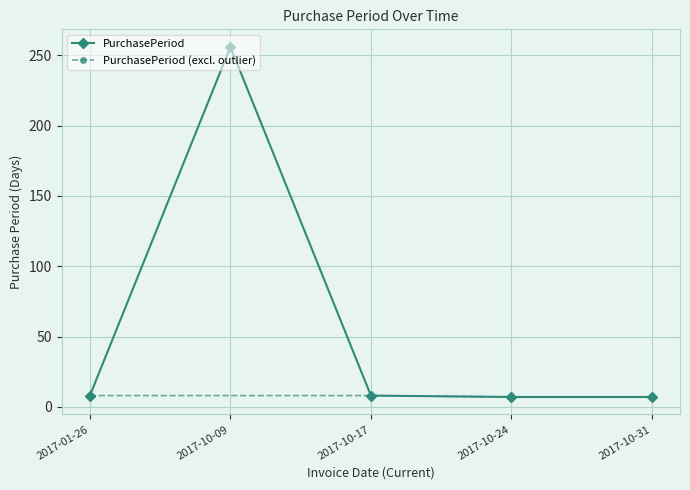

The chart shows a value of 8 at 2017-01-26. True or false?

True